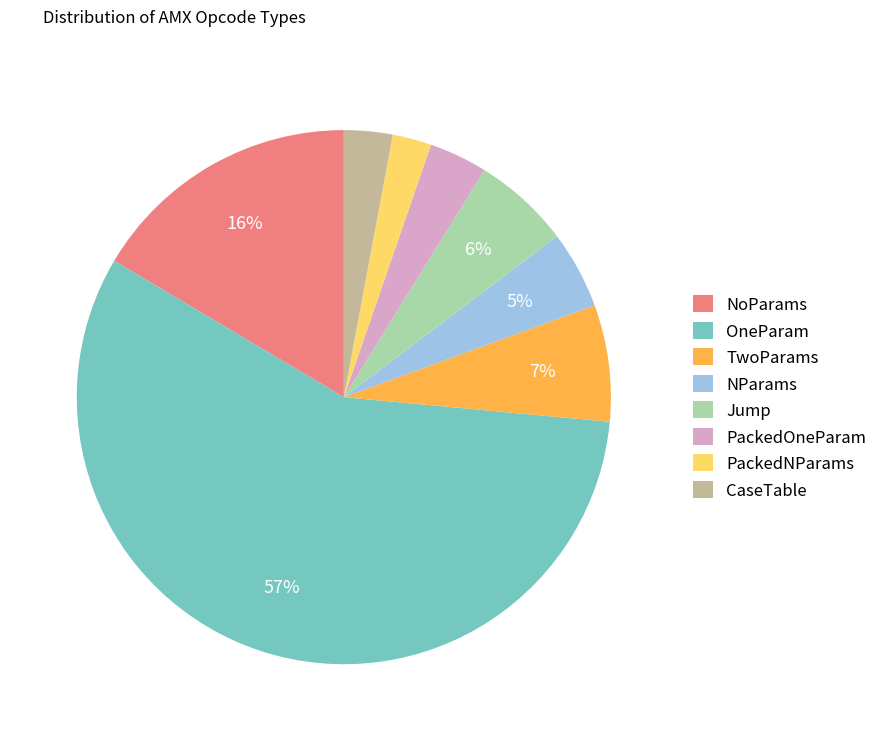

What is the majority slice?

OneParam